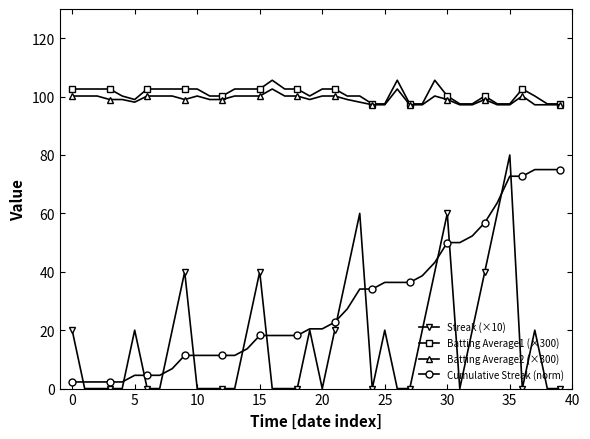

What is the difference between the second highest and second lowest values in the Streak (×10) series?

60.0